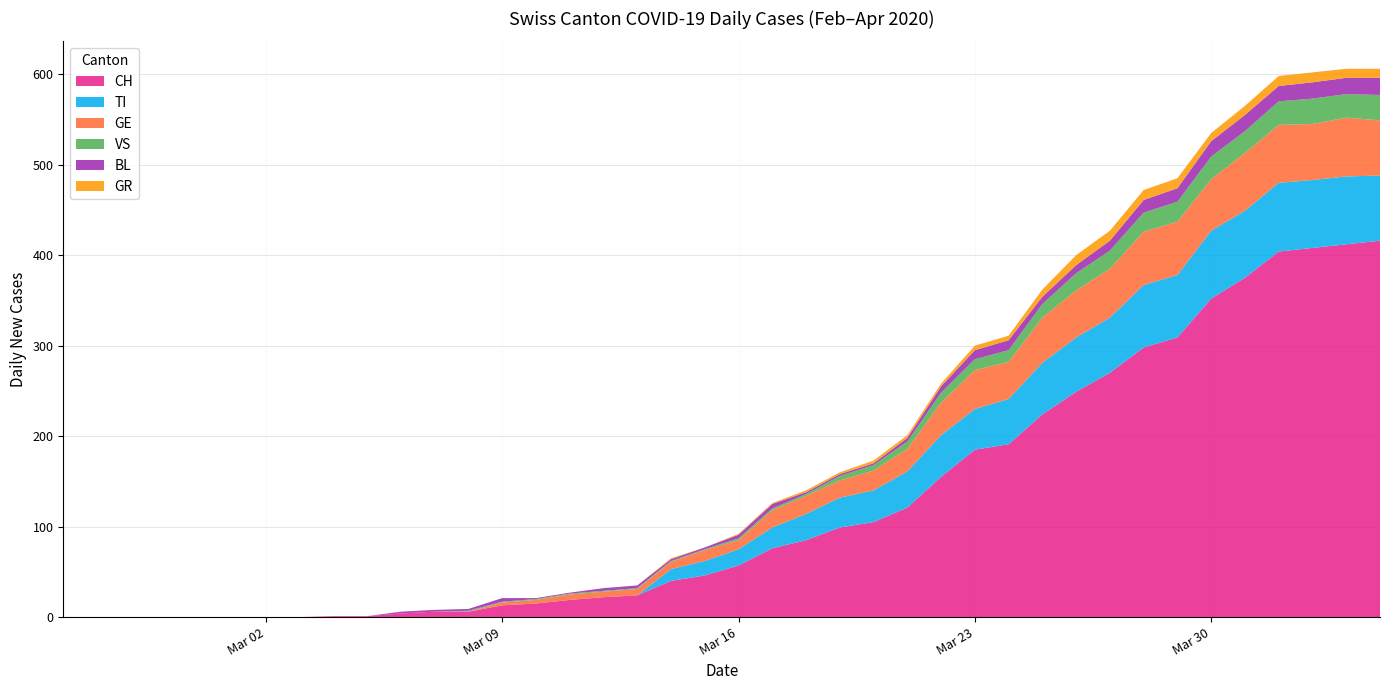

What are all the series names shown in the legend?

CH, TI, GE, VS, BL, GR